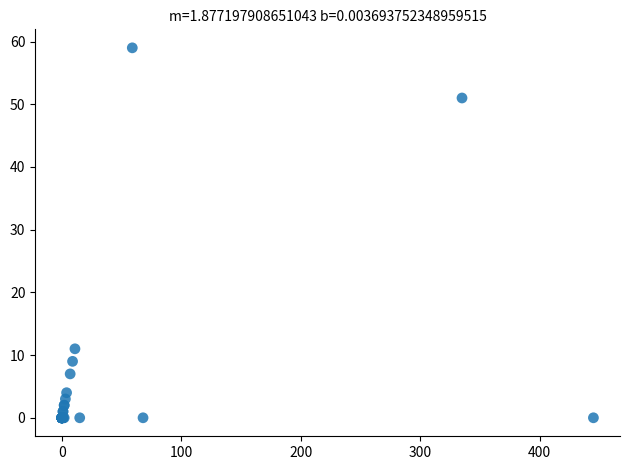

What Y value in the scatter plot is closest to 29?

11